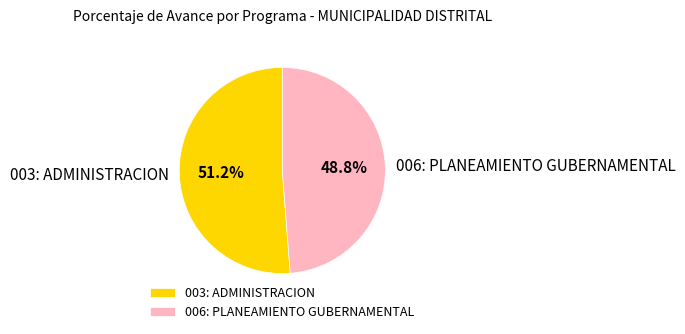

Which slice is the smallest?

006: PLANEAMIENTO GUBERNAMENTAL